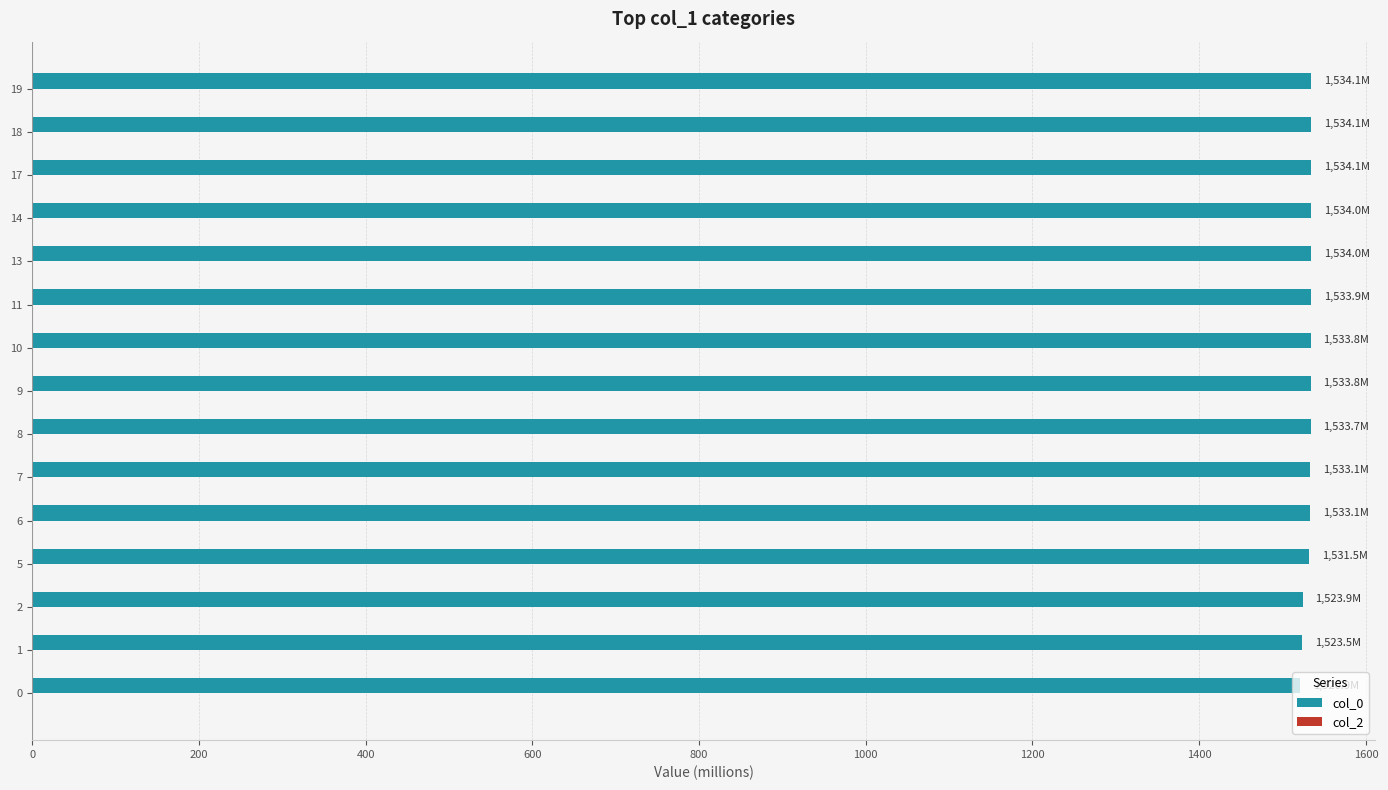

What is the smallest value displayed?

1520.9